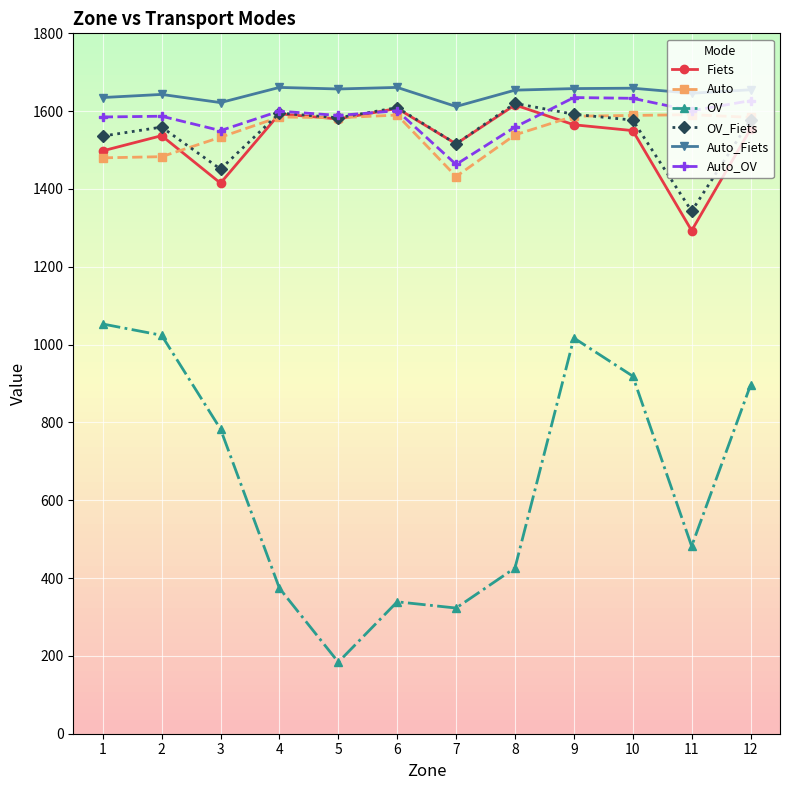

How many distinct data groups are displayed?

6